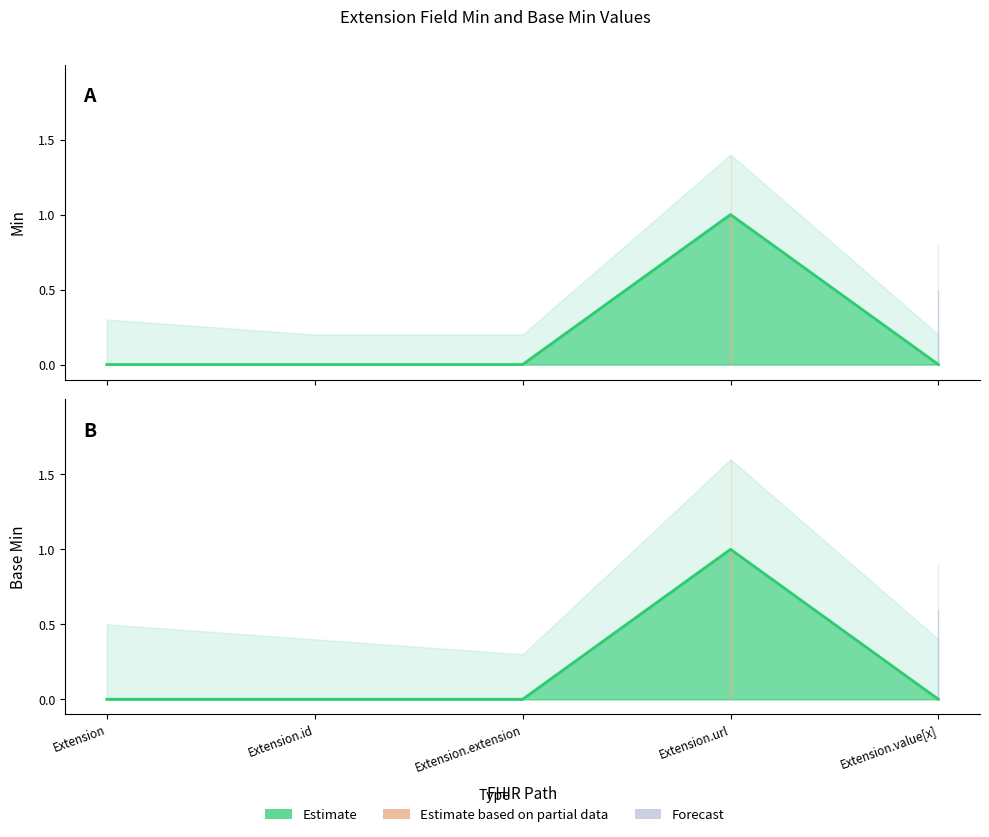

Count the number of categories in the chart.

5